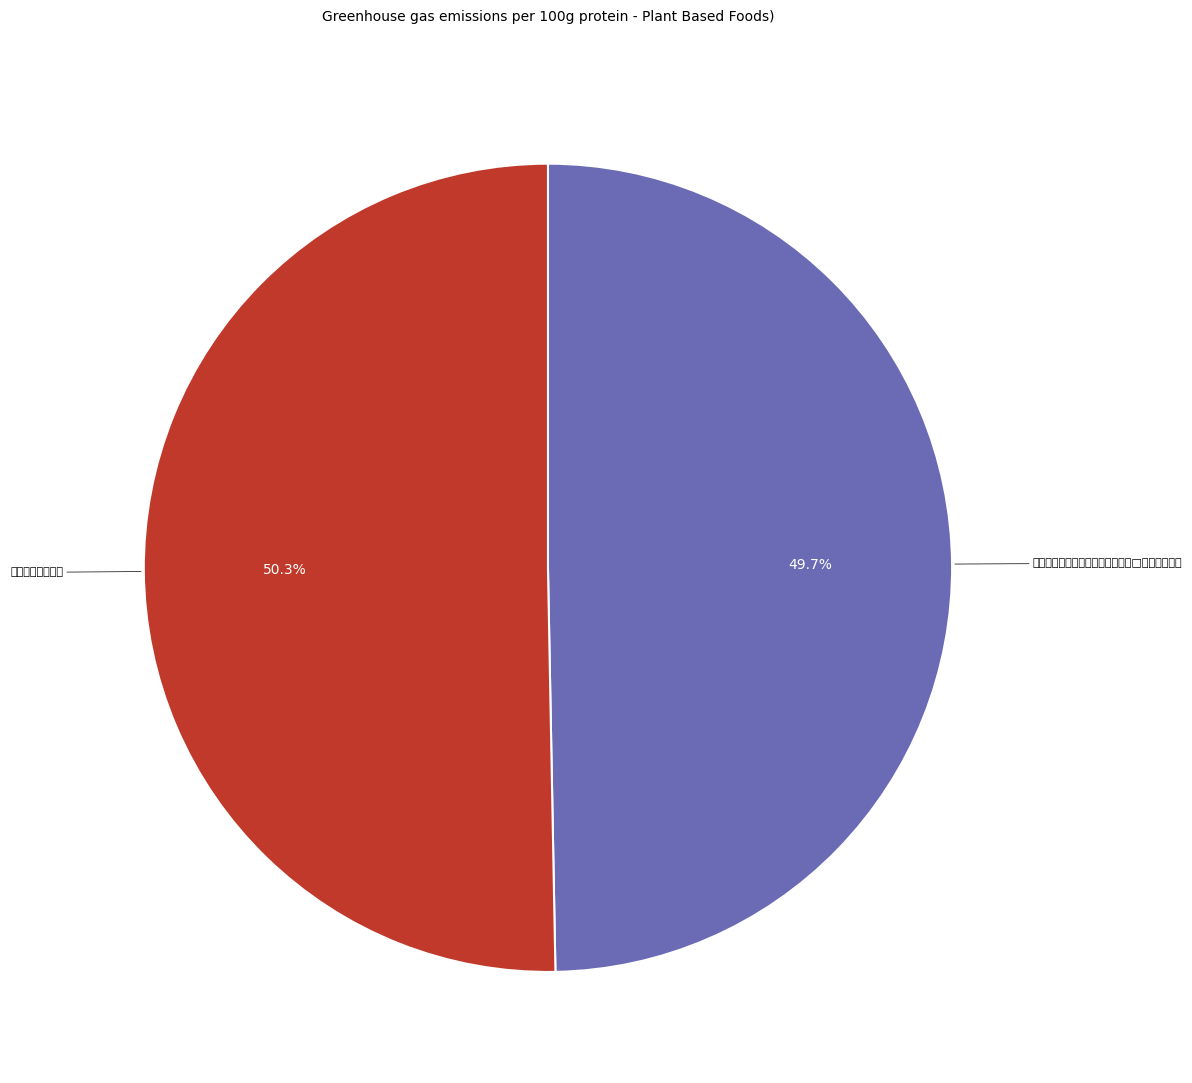

Combined, what portion of the pie is 送愿来禅友之海南 and 送愿来上人还谷旸祝其本师生日即□赴范总戎之约?

100.0%